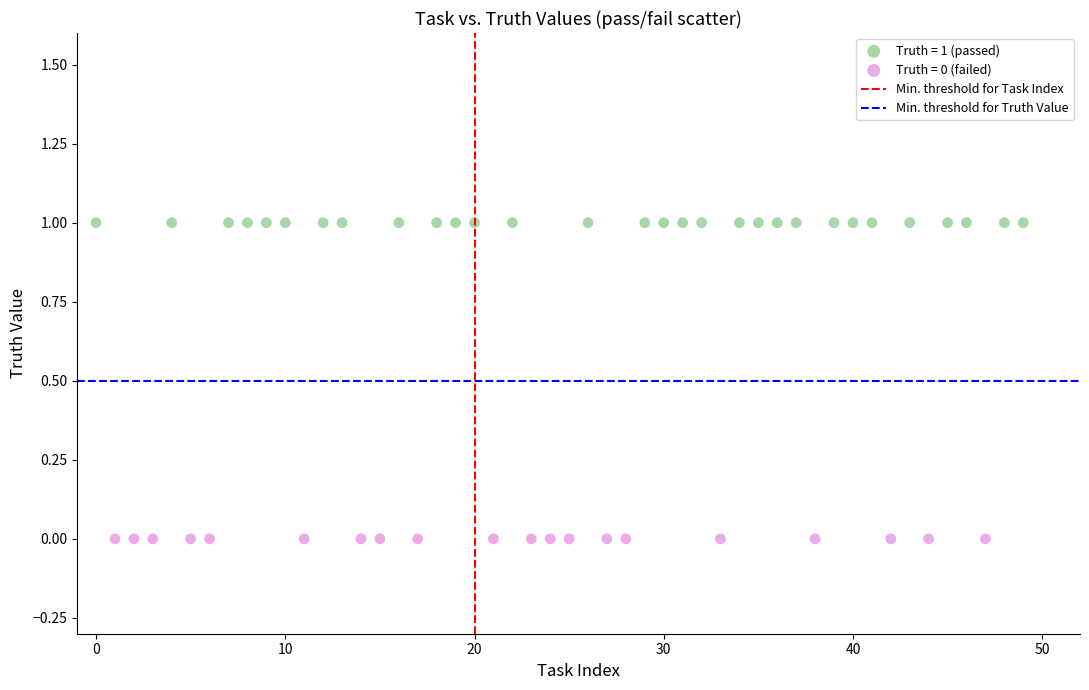

Which series contains the highest Y value?

Truth = 1 (passed)